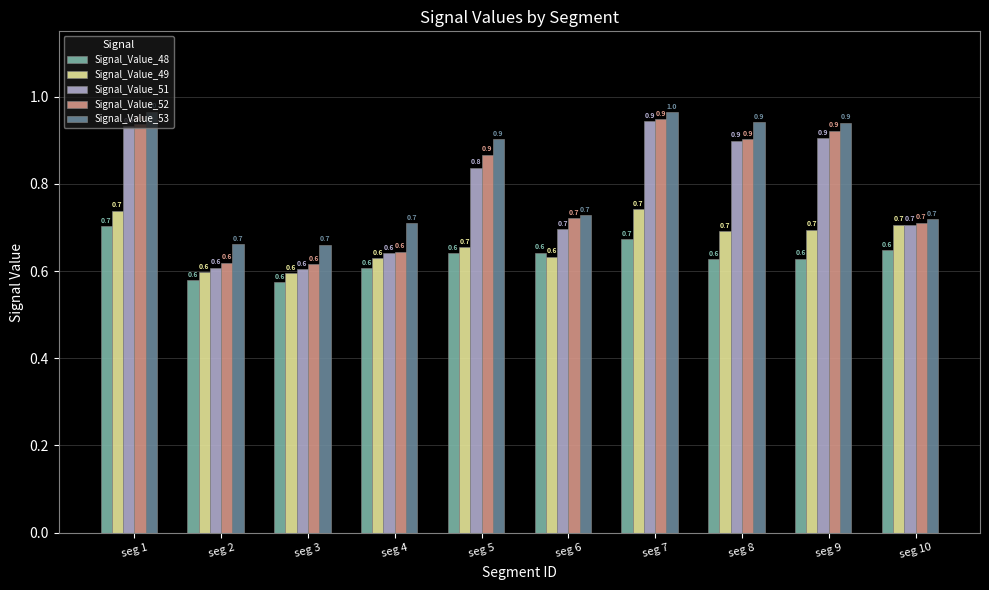

What is the highest value of the Signal_Value_53 series?

1.0